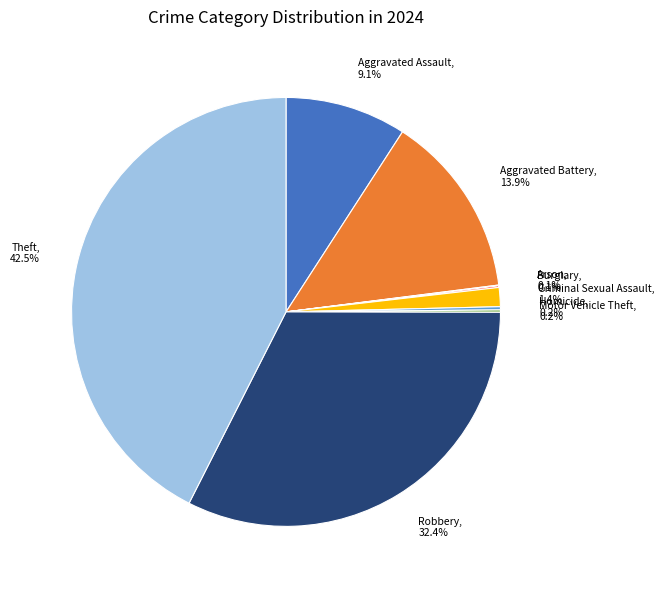

Does Theft account for over 50% of the chart?

No